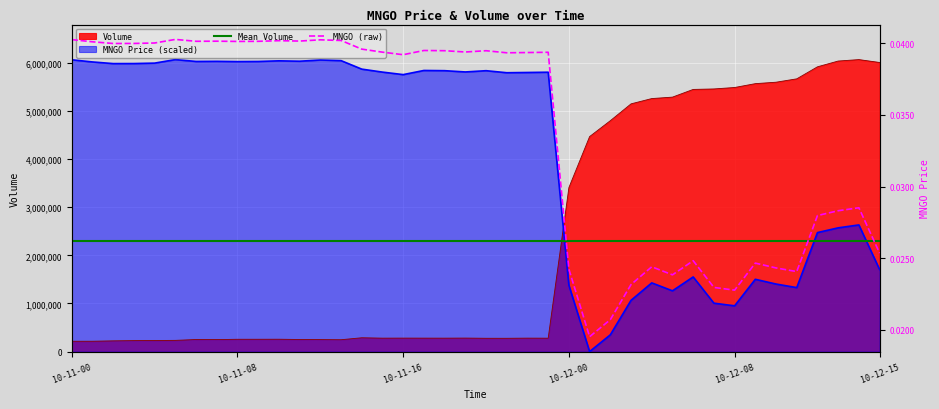

How many positive values does the MNGO series have?

39